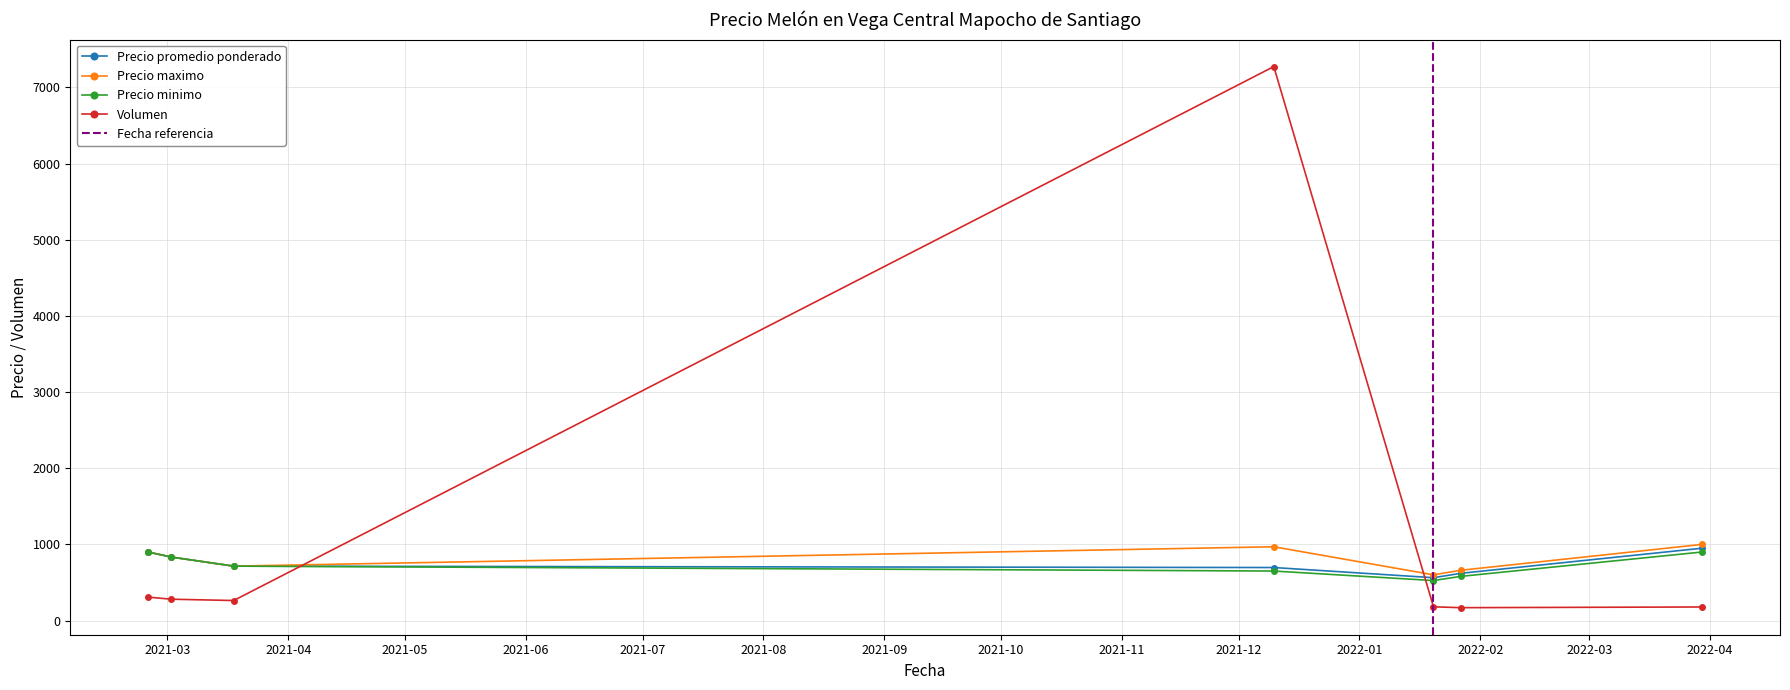

True or false: Precio promedio ponderado and Precio maximo cross at least once.

False